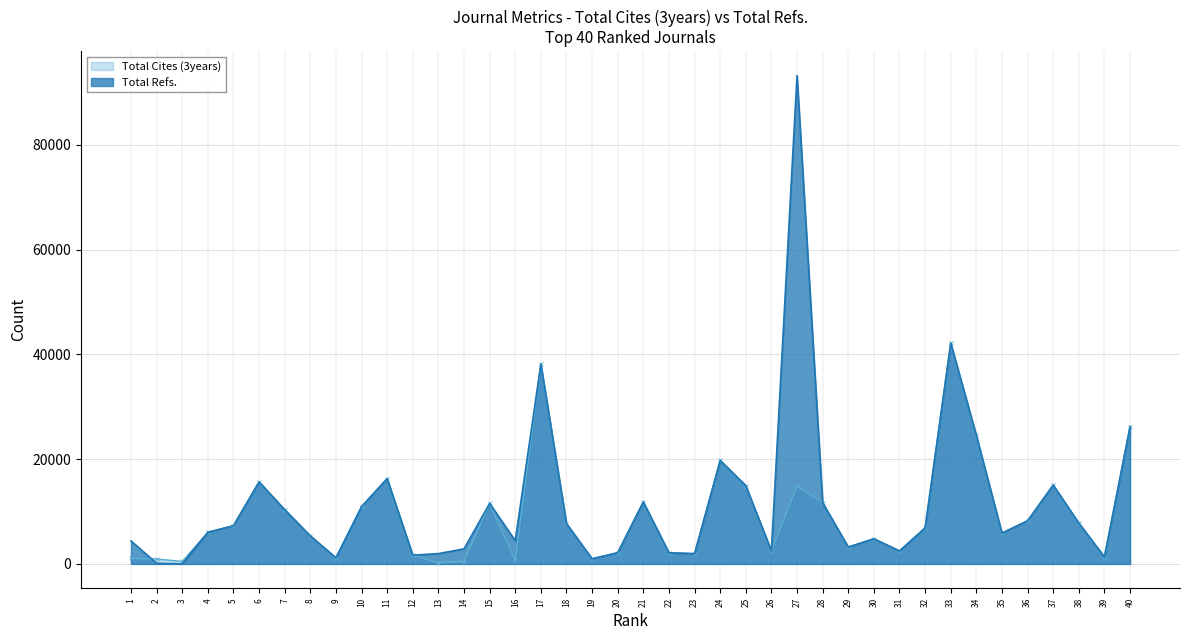

How many values in the Total Refs. series are below 6882?

20